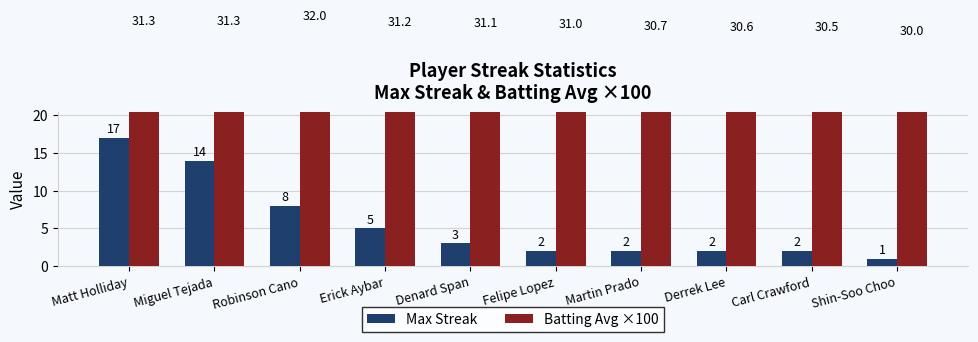

Rank the series at Matt Holliday from lowest to highest value.

Max Streak, Batting Avg ×100